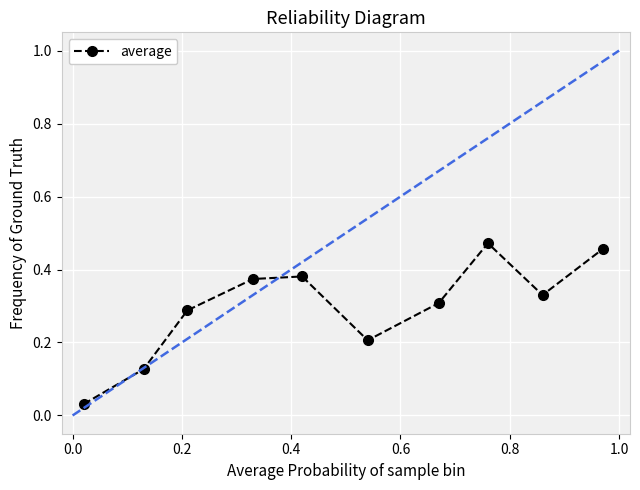

True or false: the data has more than 1 interior local peaks.

True